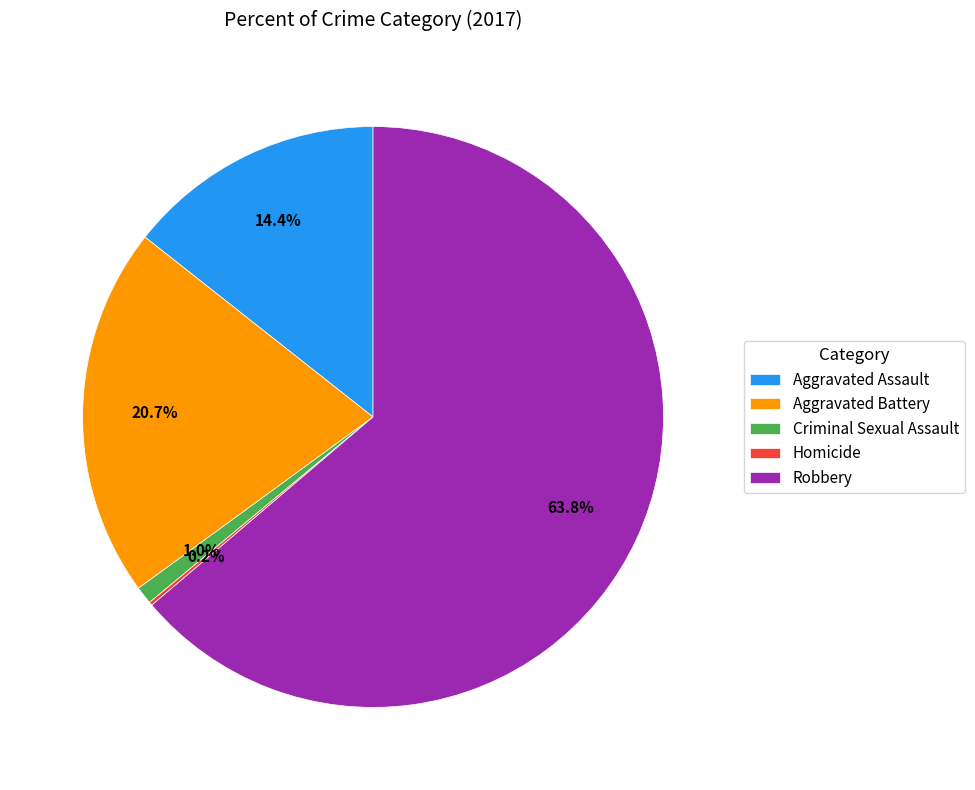

How much of the chart is everything except Criminal Sexual Assault?

99.0%